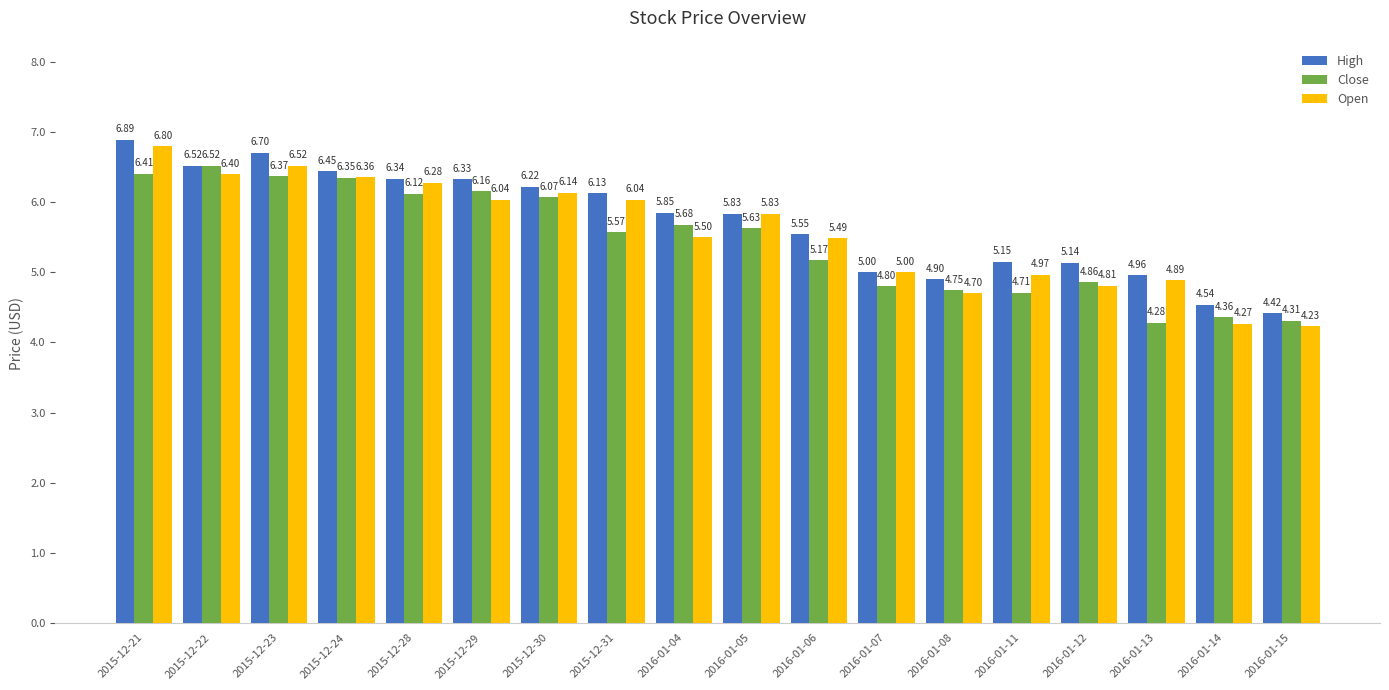

How many bars are there in each group?

3